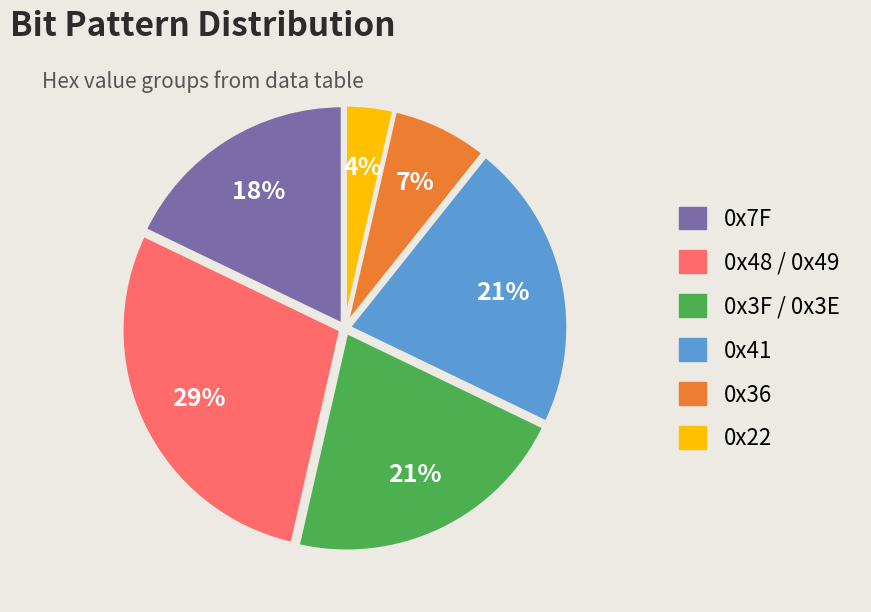

To the nearest percent, what is the average slice percentage?

17%